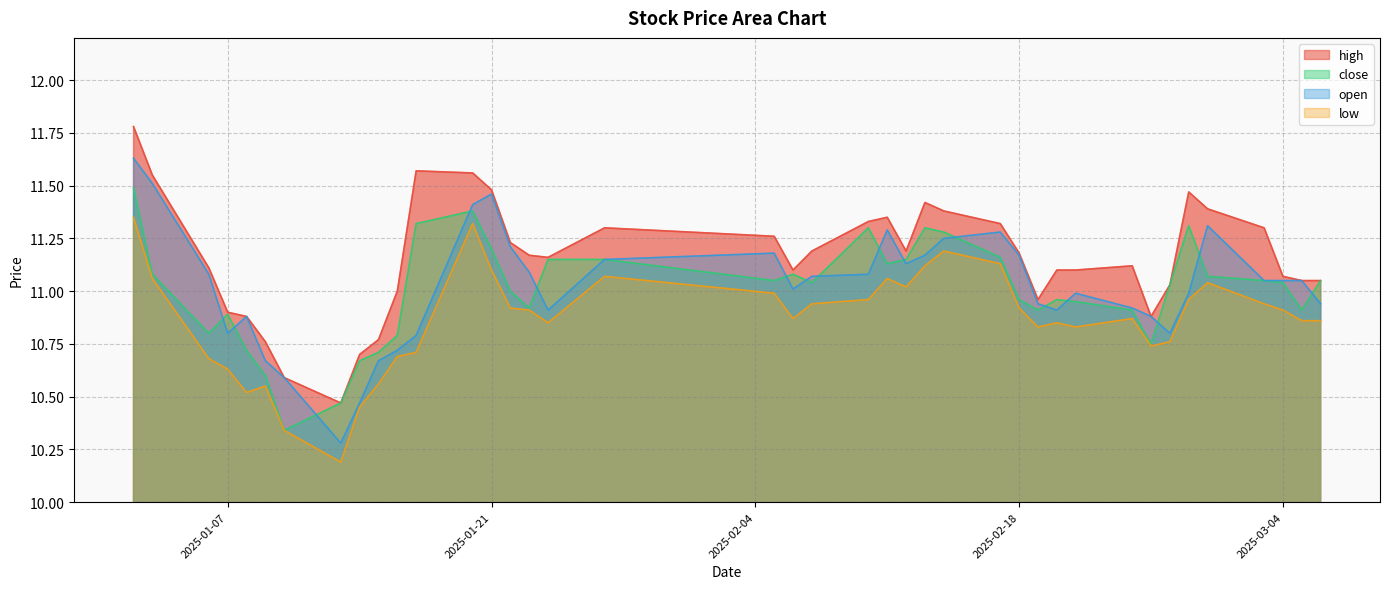

True or false: close and high intersect in this chart.

False